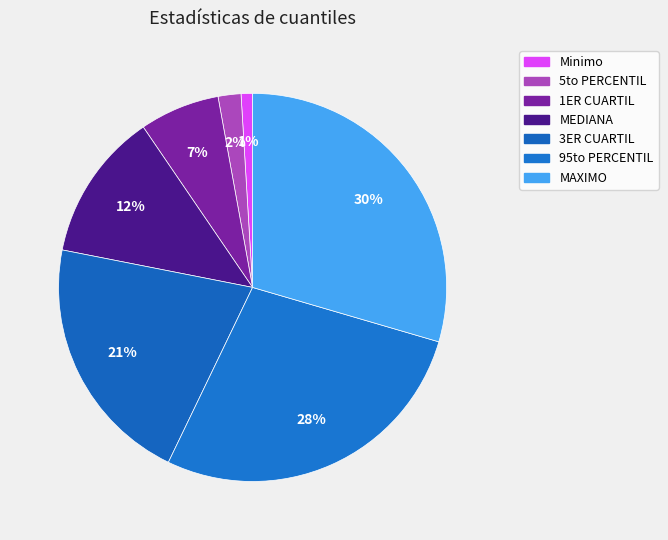

How many segments does this pie chart have?

7